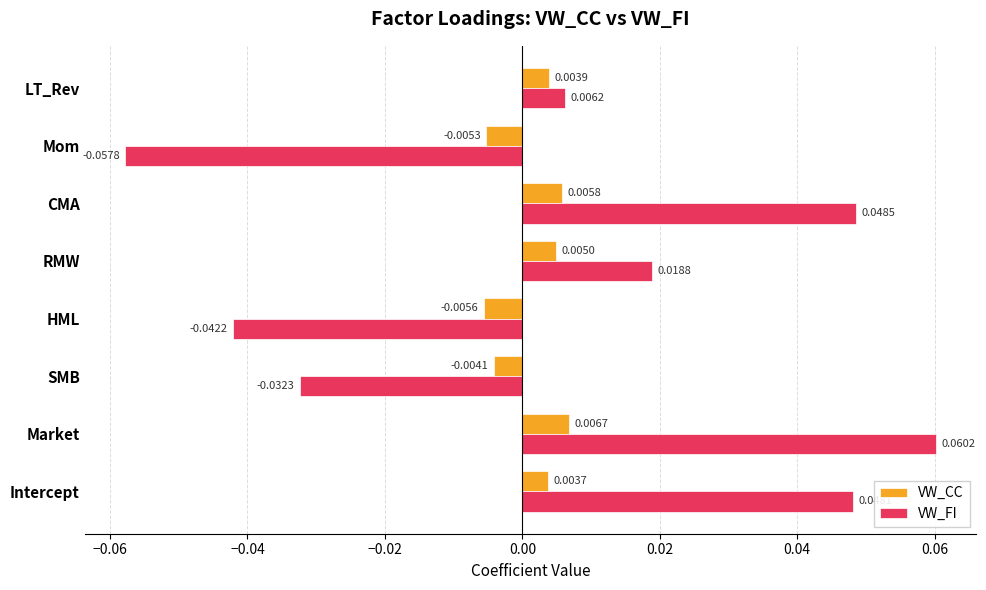

Which series has the widest spread of values?

VW_FI